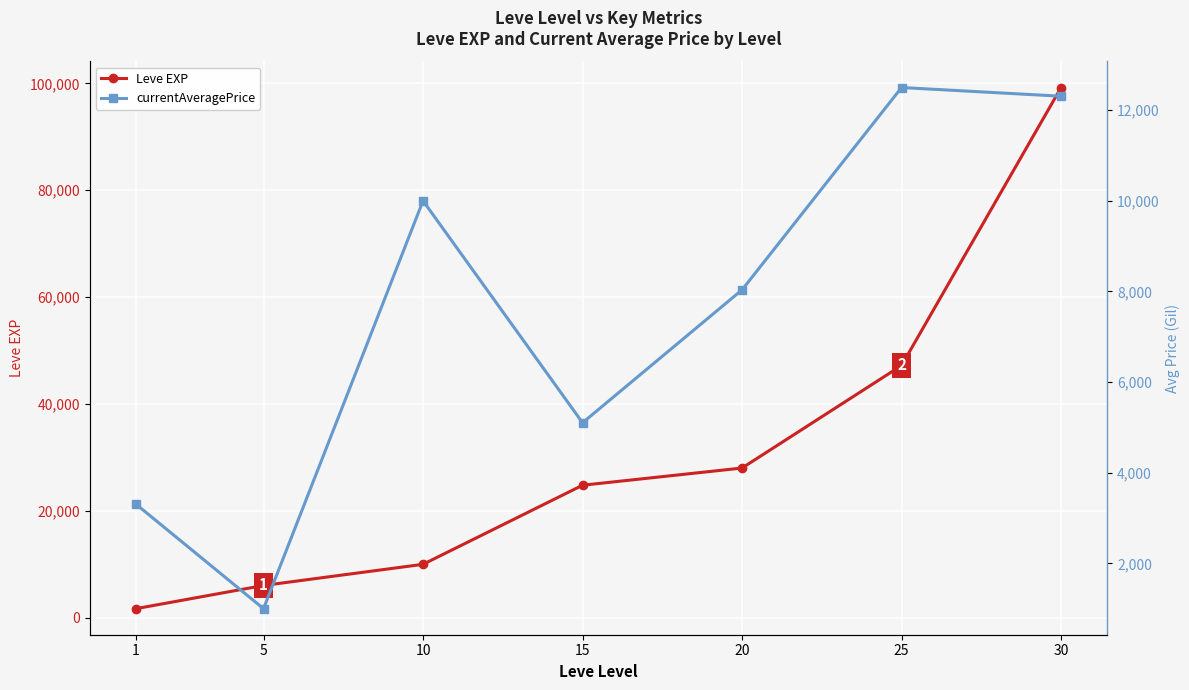

How many lines are shown in the chart?

2